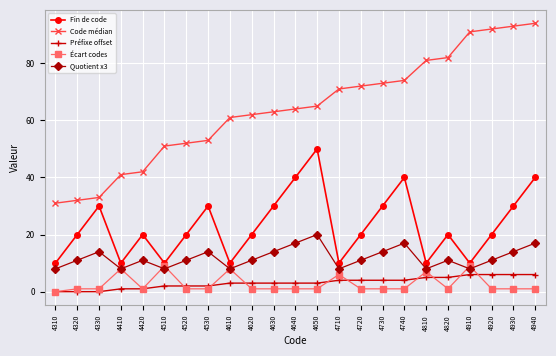

True or false: Fin de code has a value of 30 at 4630.

True